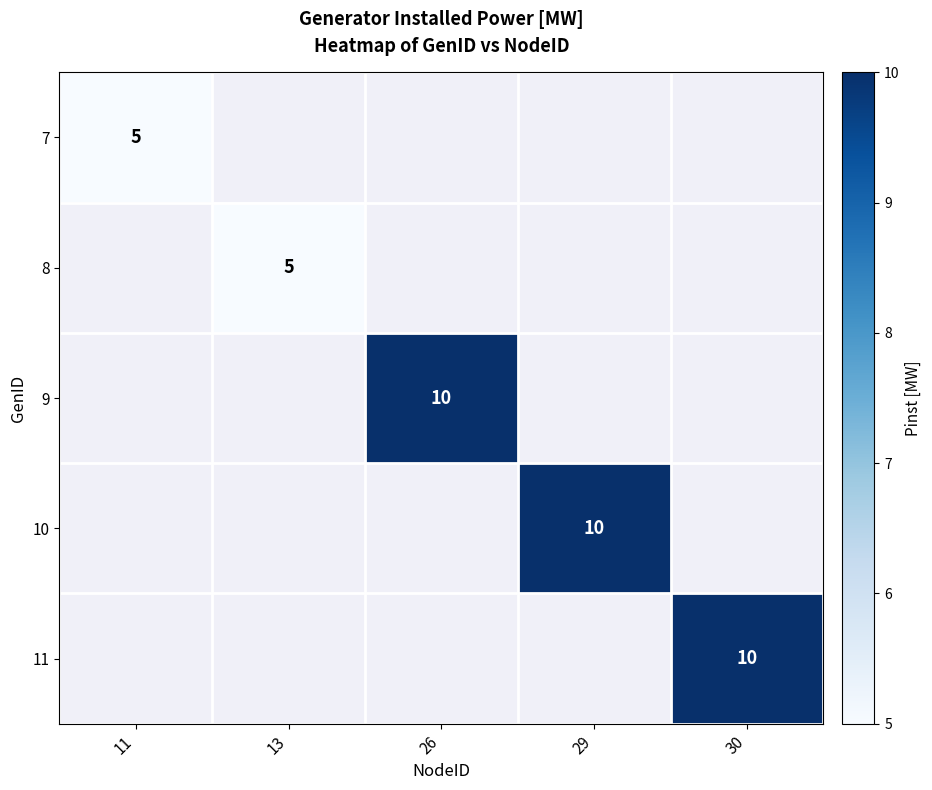

The 11 series shows 10 at 30. True or false?

True